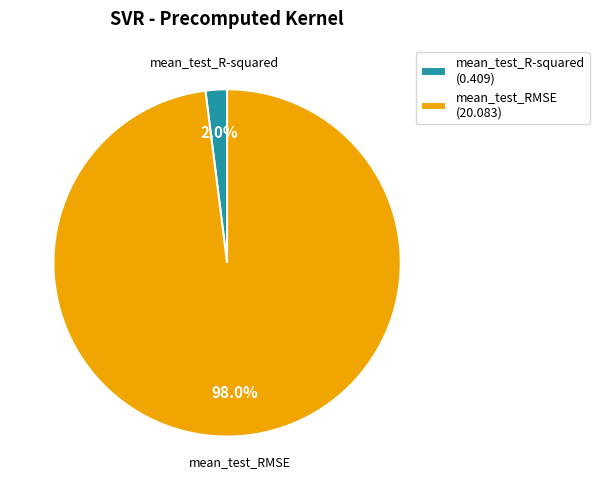

Which has a higher value, mean_test_RMSE or mean_test_R-squared?

mean_test_RMSE